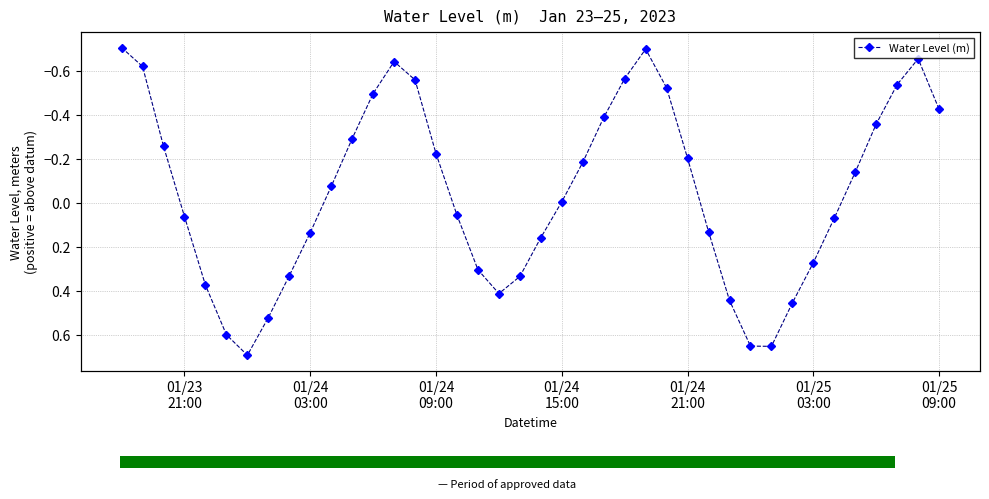

How many bars are there in total?

40